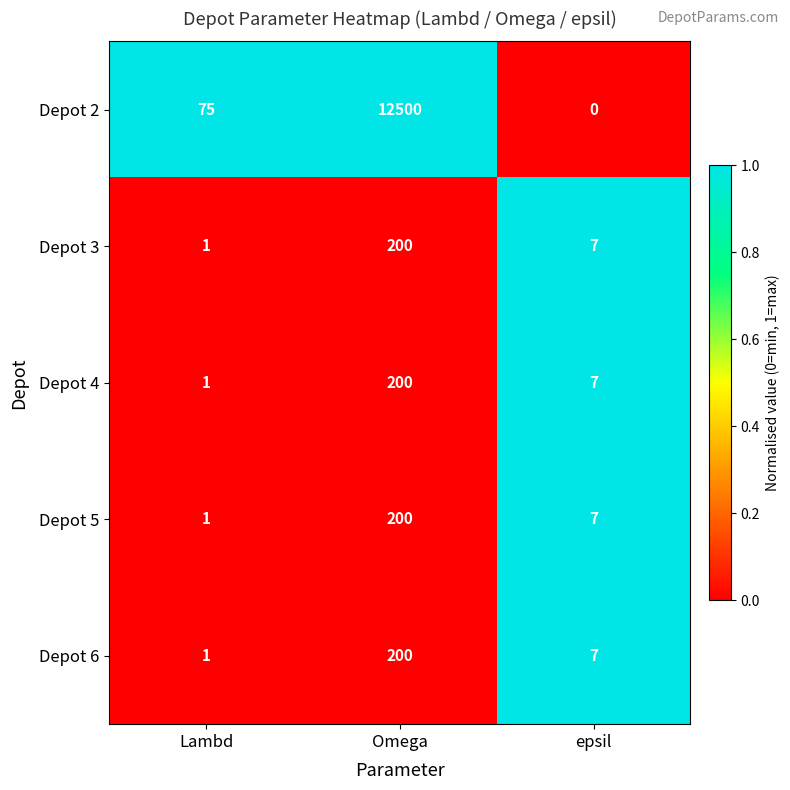

Is it true that Depot 5 equals 200 at Omega?

True